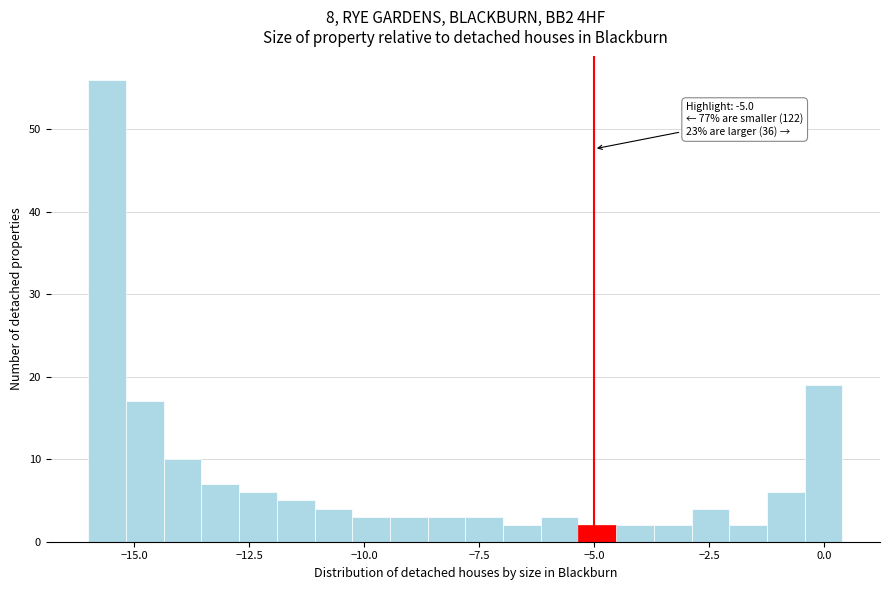

Read against the x-axis, roughly where is the centre of the tallest bar?

-15.5